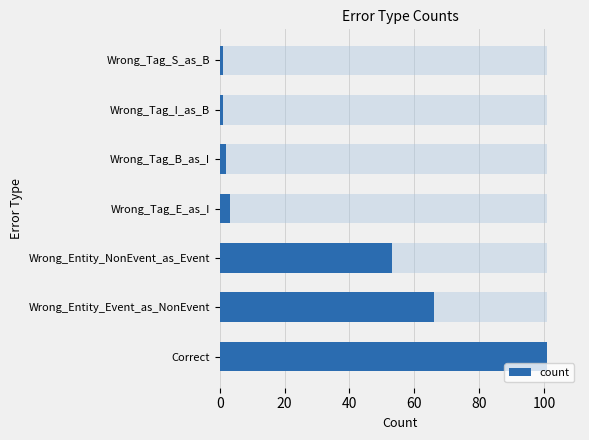

How many values are below 3?

3